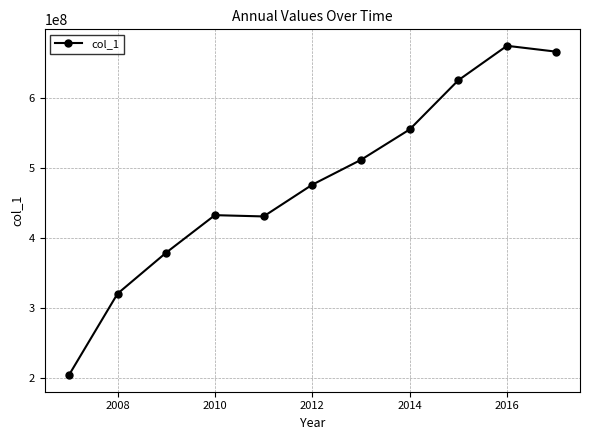

What is the value of the 10th point from the left?

674342526.4